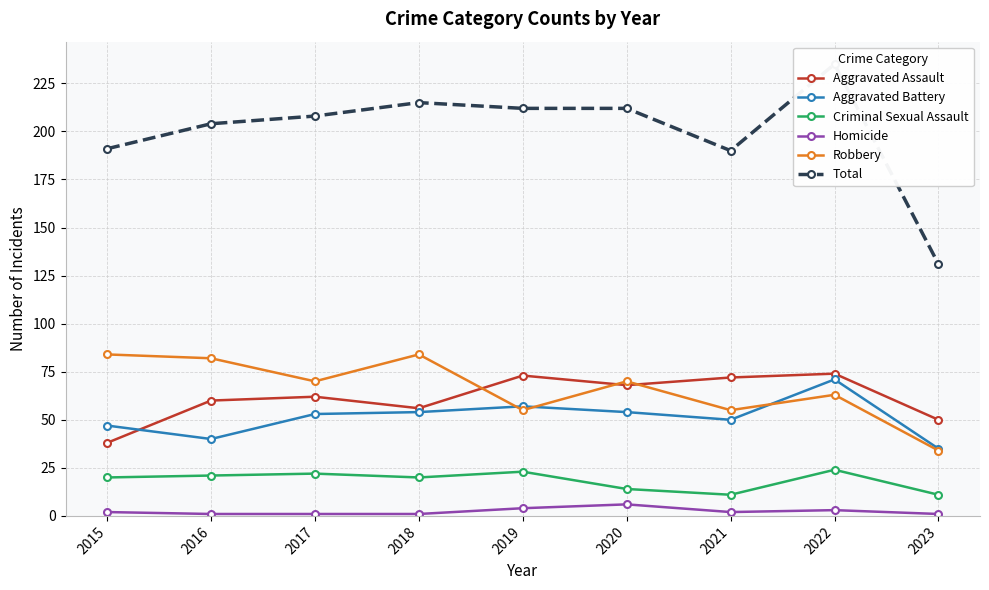

How many lines are shown in the chart?

6